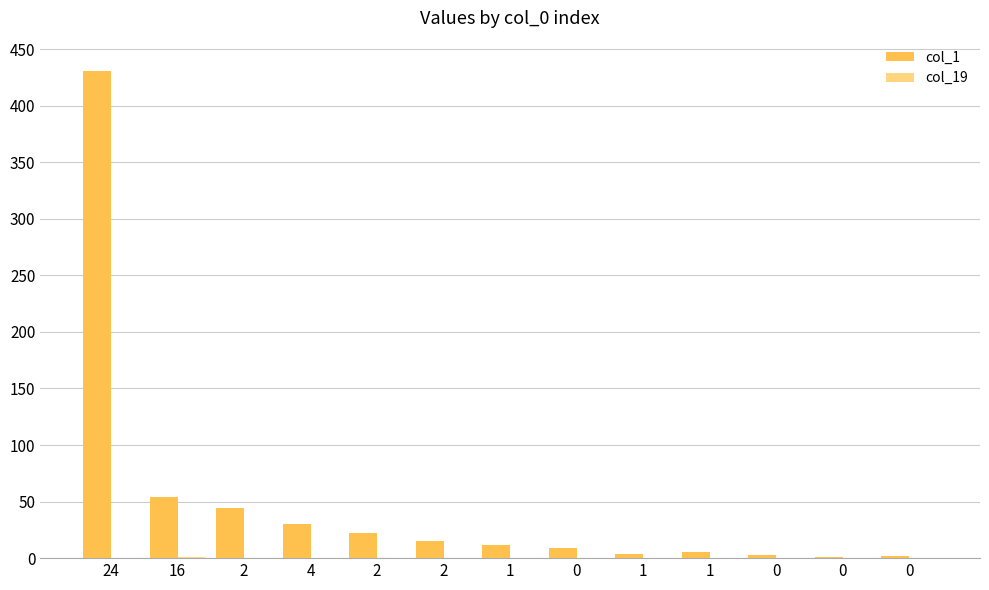

Read the col_1 value at 1.

12